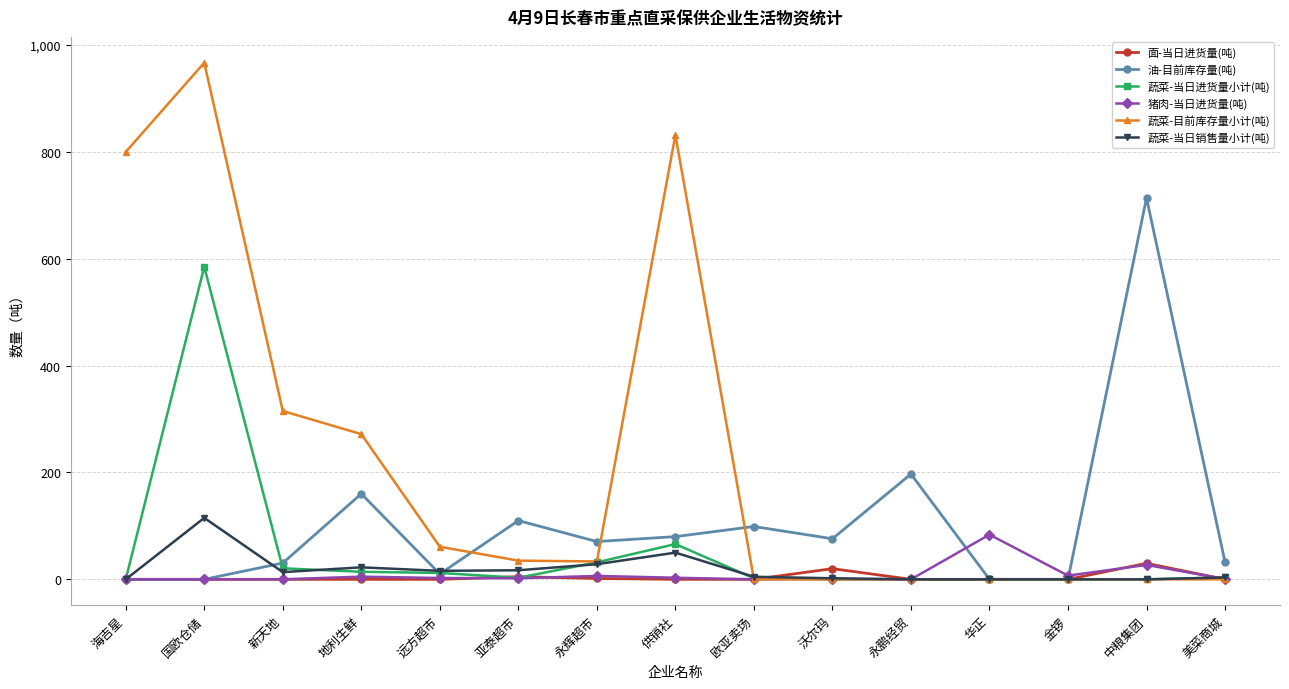

At which category is the sum across all series the highest?

国欧仓储